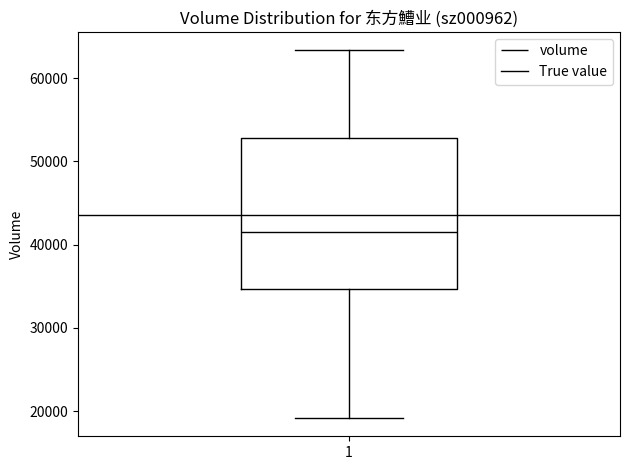

Where does the median line of the box at x = 1 sit on the y-axis? The values are not printed on the chart, so give them approximately, as read against the axis.

42000